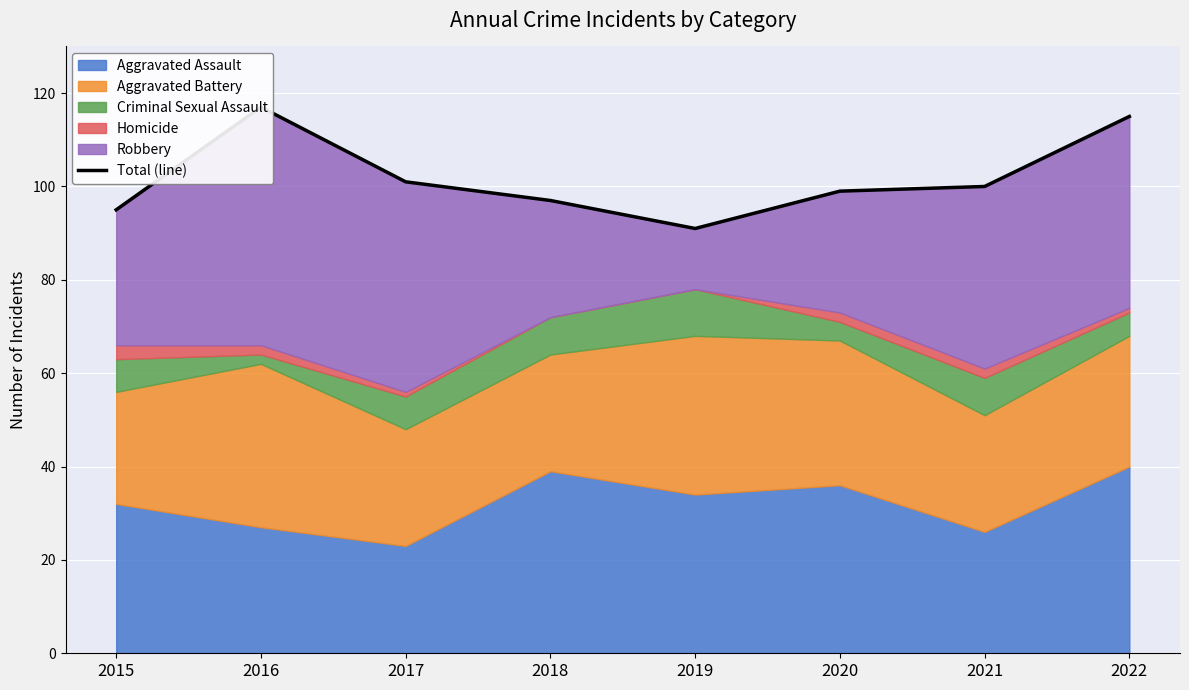

Between 2021 and 2015, which is larger?

2021